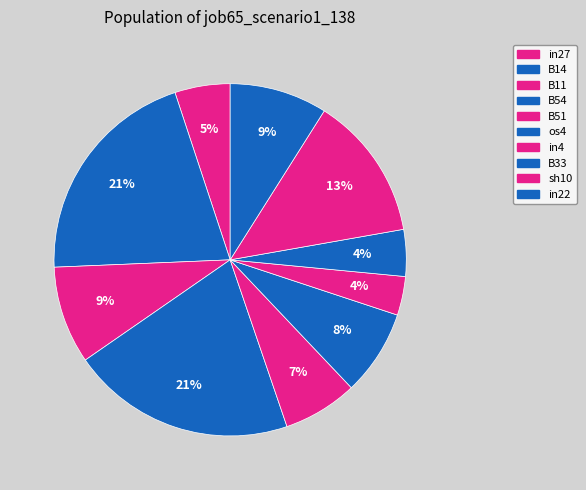

Count the number of slices in the pie.

10